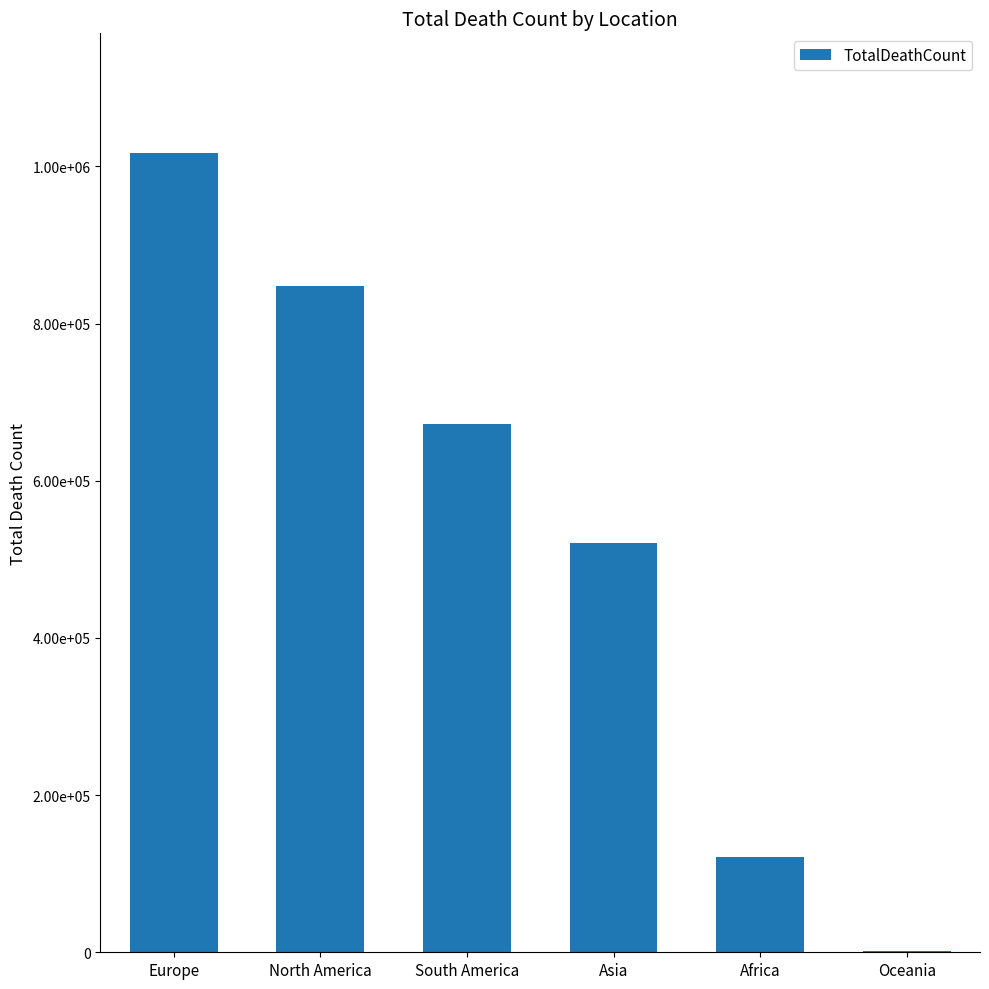

Are the bars horizontal?

No